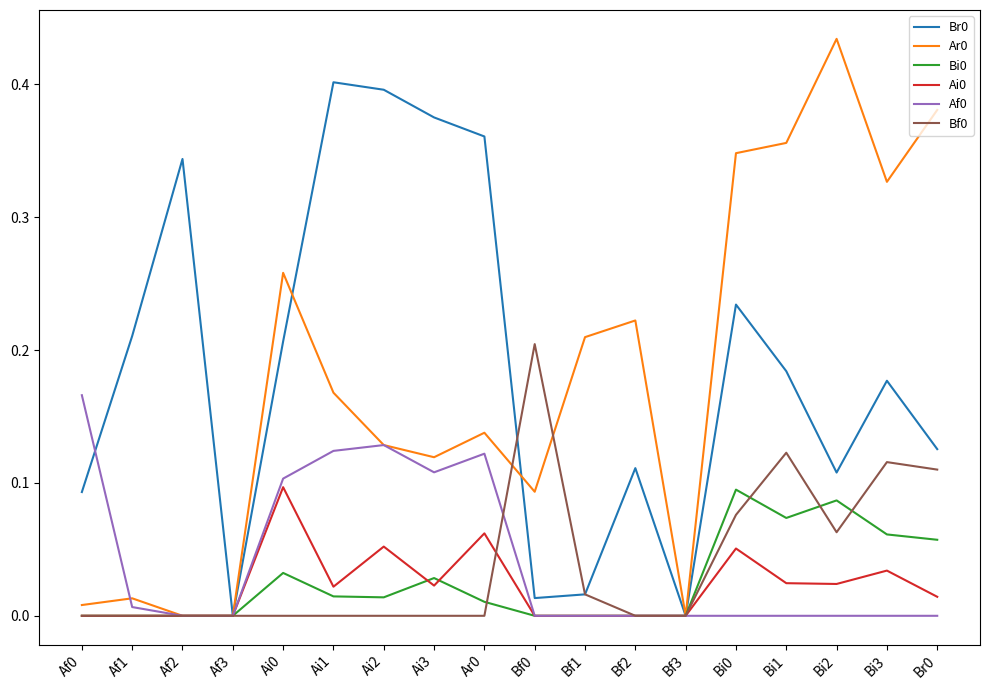

The value of Bf0 at Bf1 is 0.0. True or false?

True